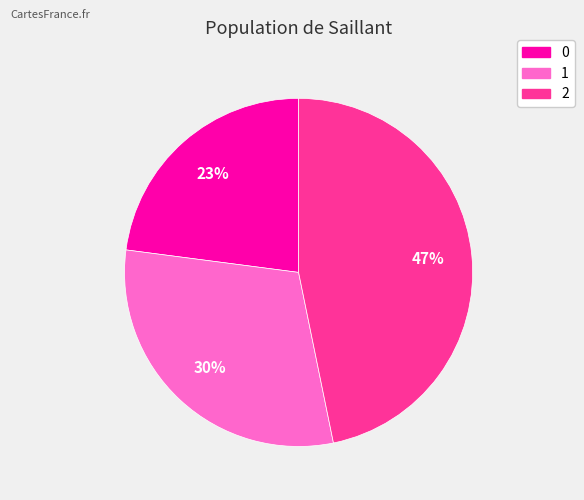

Does 0 represent more than half of the total?

No